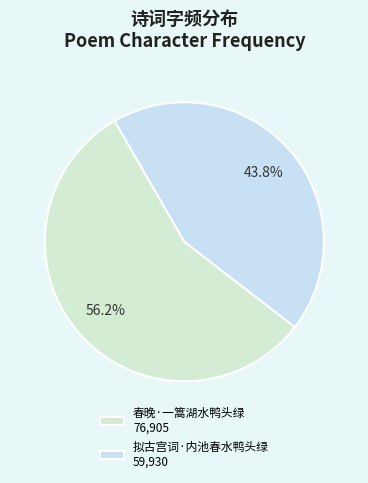

Count the number of slices in the pie.

2